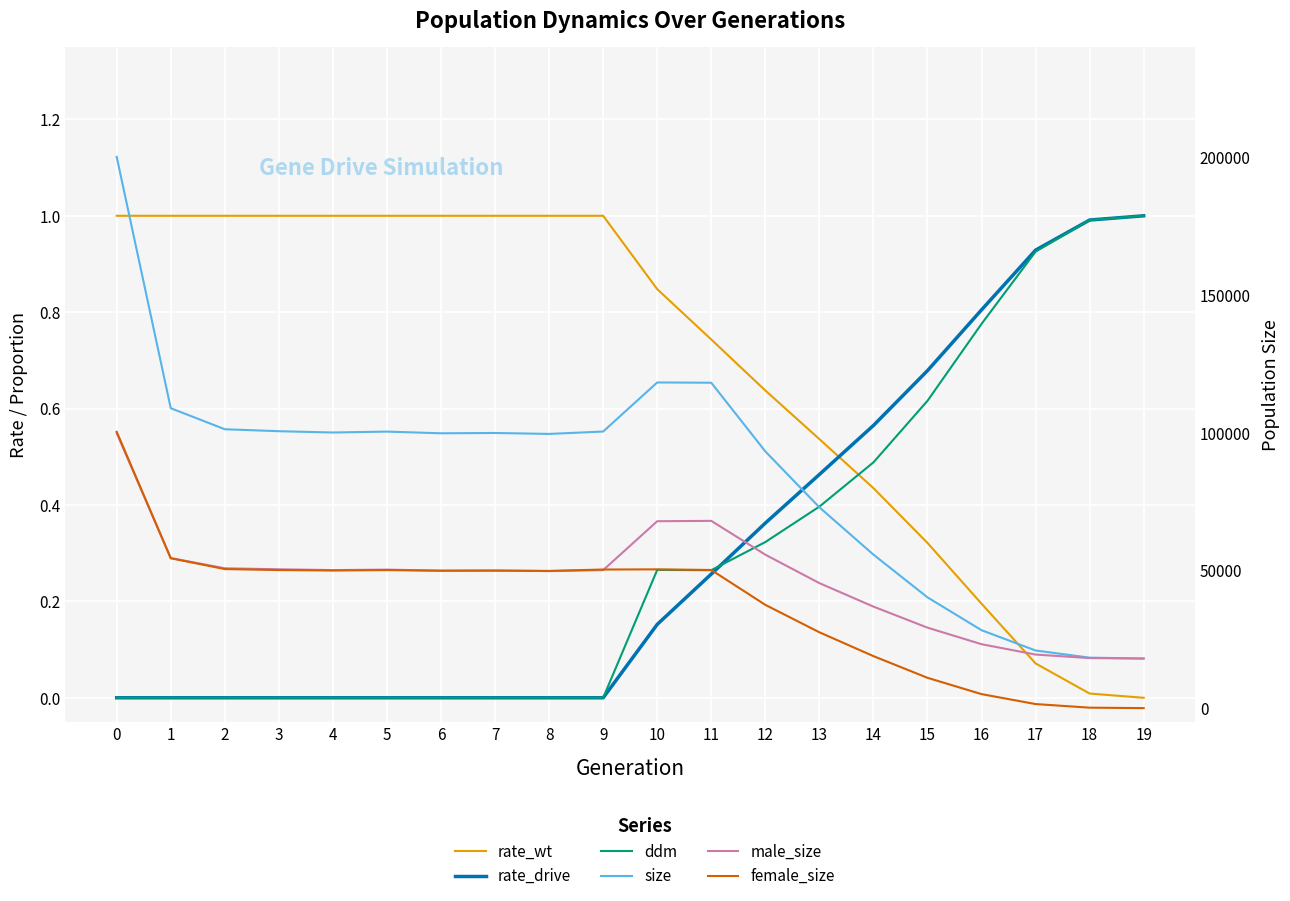

How many interior local peaks does the ddm series have?

1